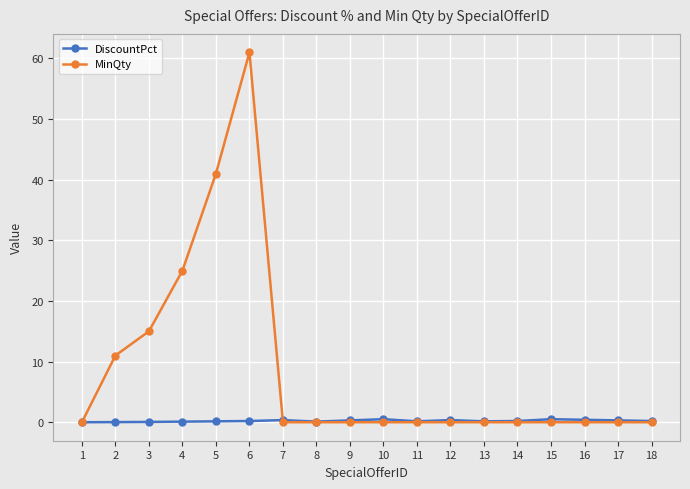

At how many categories does at least one series exceed 50?

1